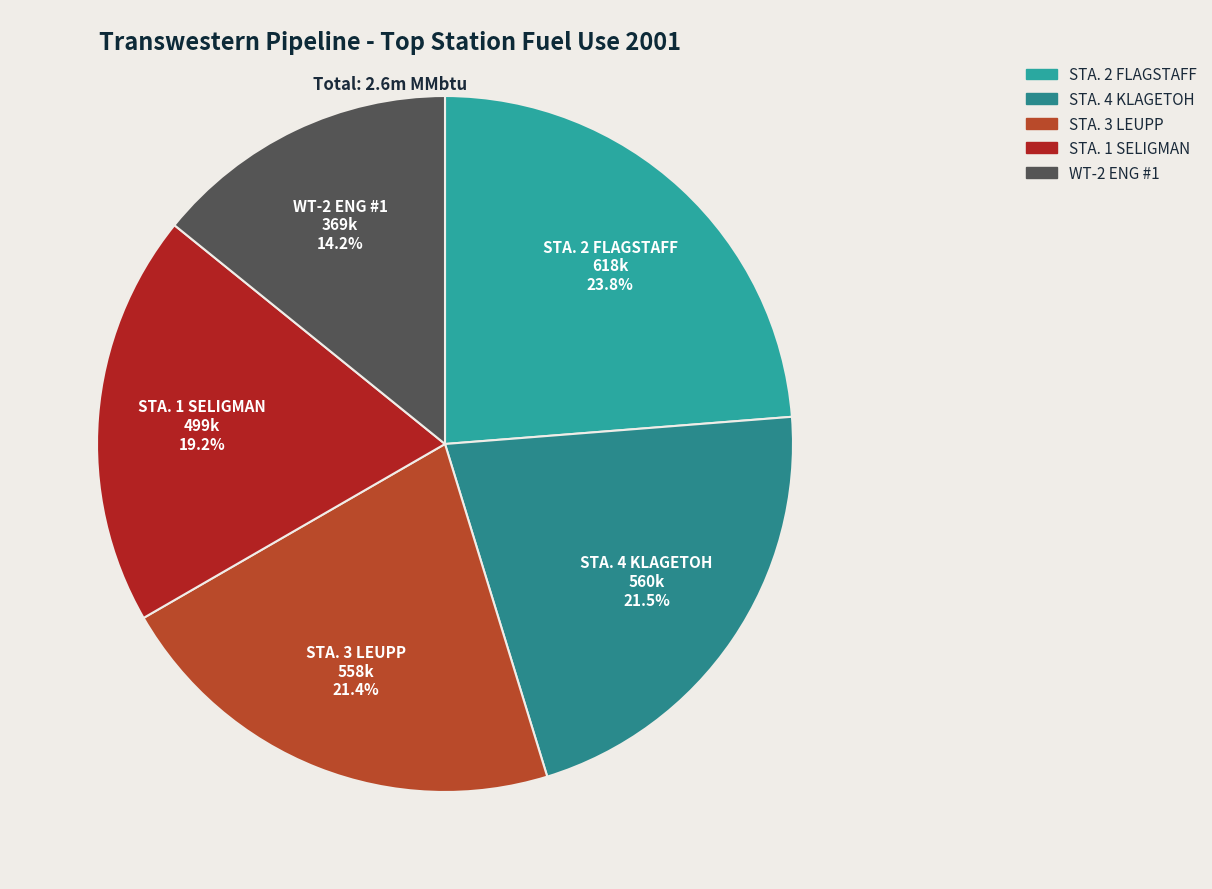

The WT-2 ENG #1 slice represents 20% of the pie. True or false?

False